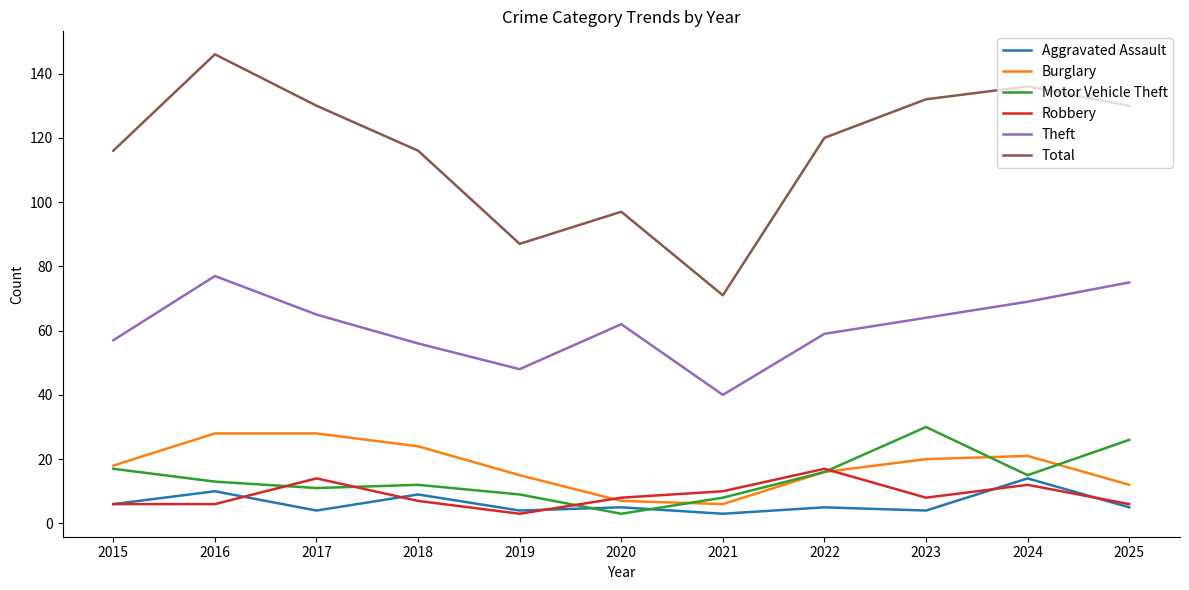

Does the chart have visible grid lines?

No